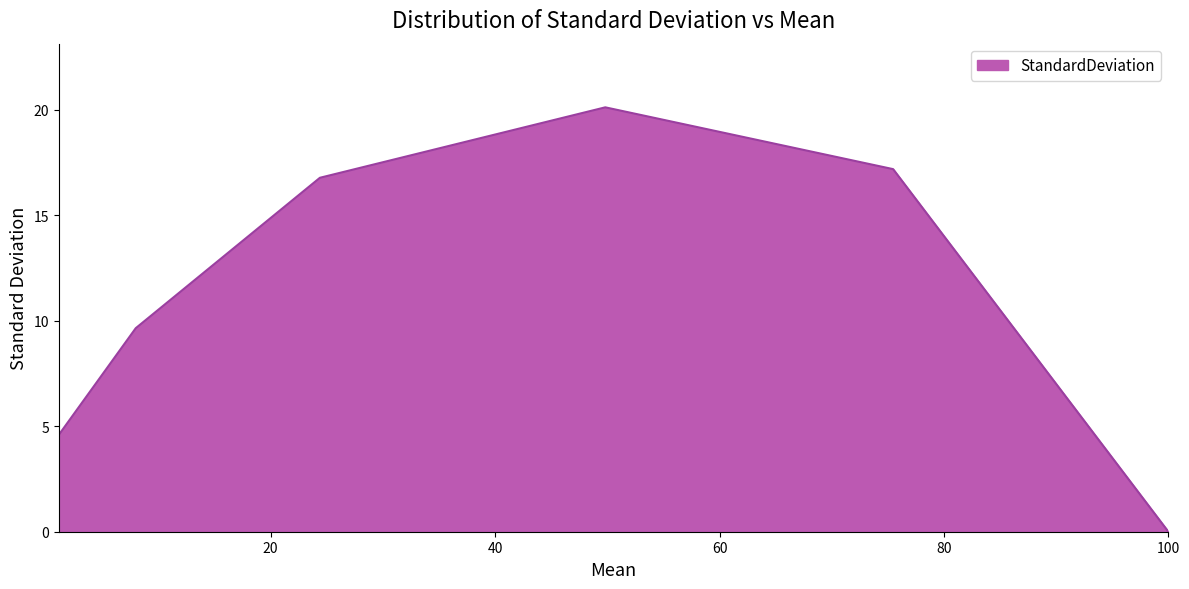

Reading right to left, transcribe all the data shown in this chart.

0.0	17.2	20.1	16.8	9.7	4.6